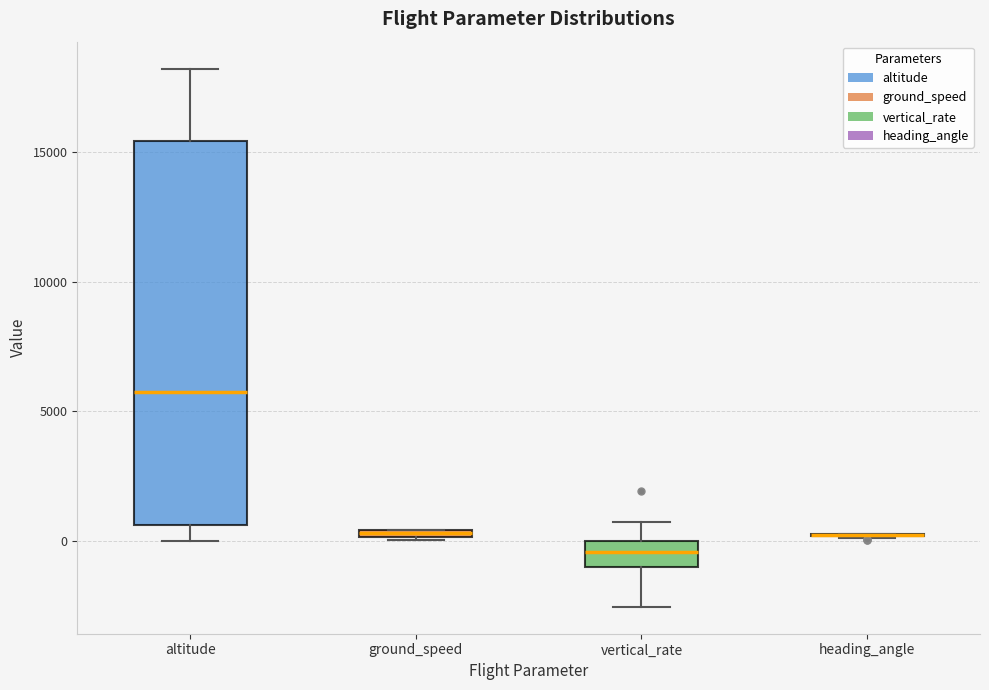

Which box is the tallest, from its lower edge to its upper edge?

altitude